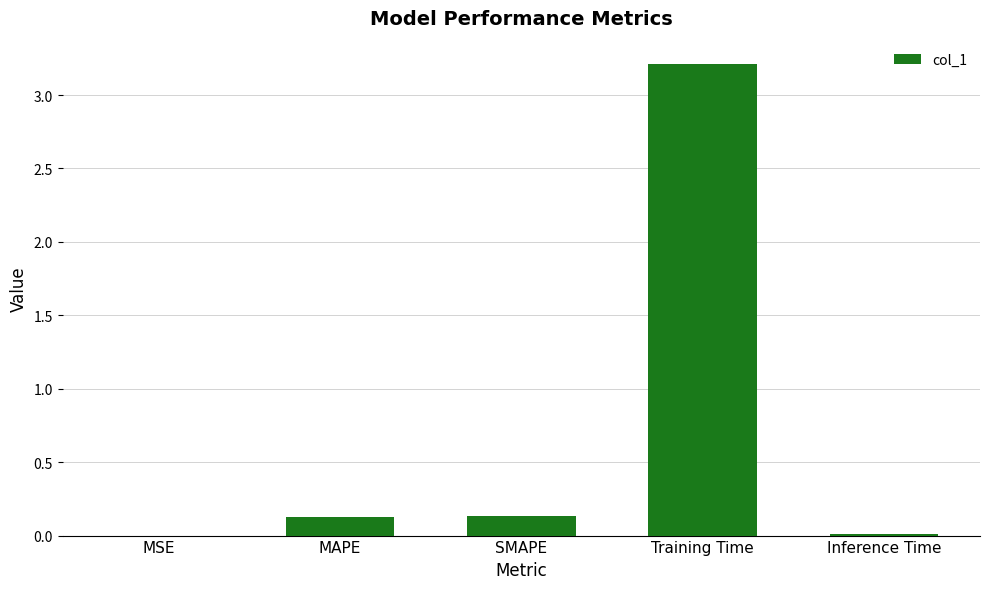

At which category does the chart reach its peak across all series?

Training Time